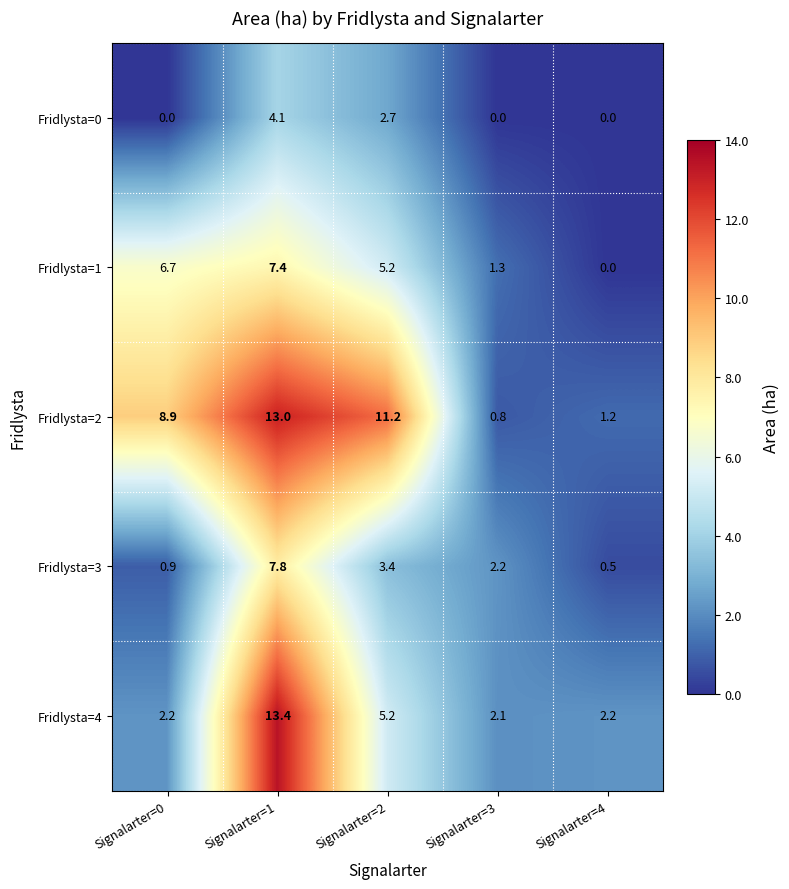

Where does the Fridlysta=2 series first go above 8?

Signalarter=0